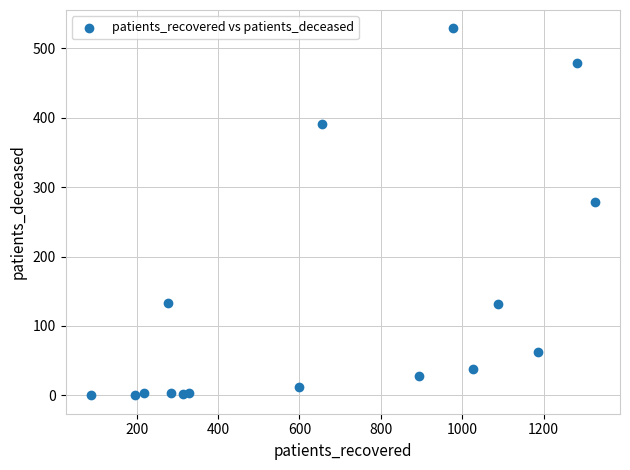

What is the range of X values (max minus min)?

1239